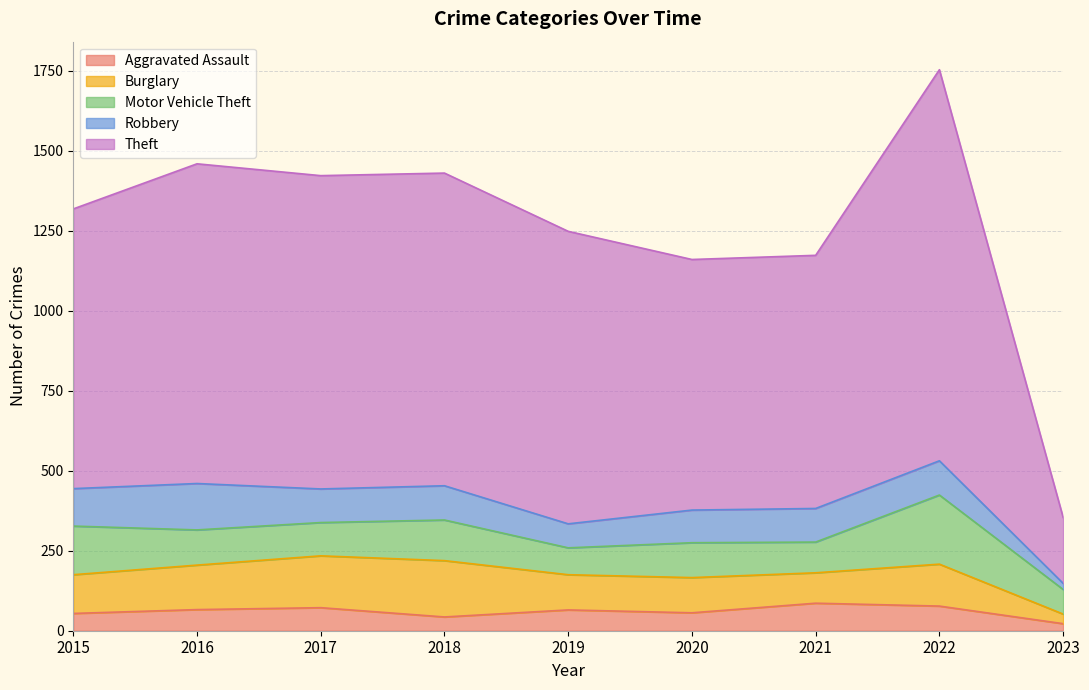

Reading left to right, list all the values displayed in this chart.

Aggravated Assault: 2015=54	2016=66	2017=72	2018=43	2019=65	2020=56	2021=86	2022=77	2023=22
Burglary: 2015=121	2016=139	2017=162	2018=176	2019=110	2020=110	2021=95	2022=131	2023=30
Motor Vehicle Theft: 2015=152	2016=110	2017=104	2018=127	2019=84	2020=109	2021=96	2022=216	2023=77
Robbery: 2015=117	2016=145	2017=105	2018=107	2019=75	2020=102	2021=105	2022=107	2023=19
Theft: 2015=874	2016=999	2017=979	2018=977	2019=914	2020=783	2021=791	2022=1222	2023=206